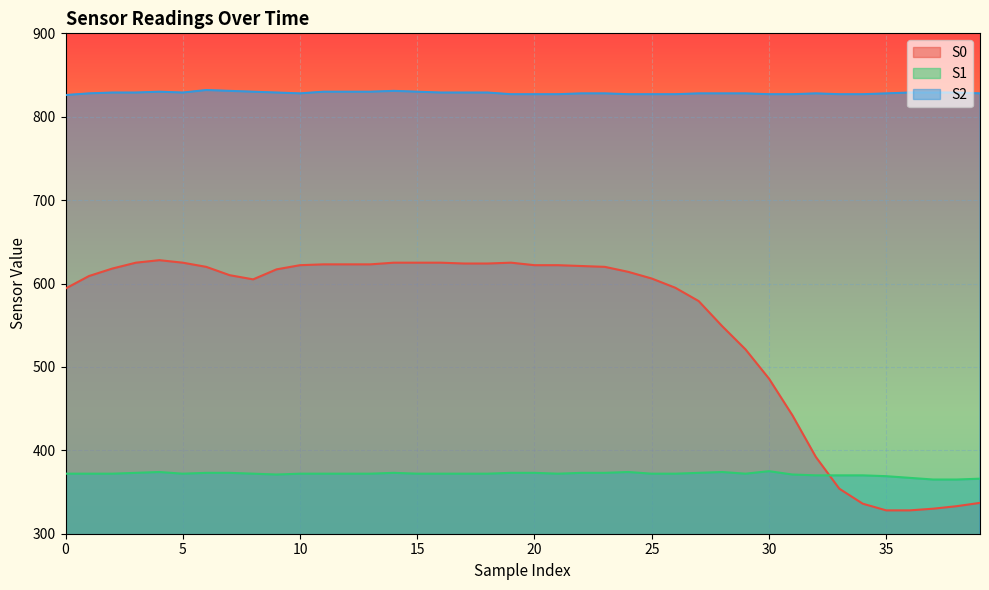

True or false: S1 and S2 cross at least once.

False